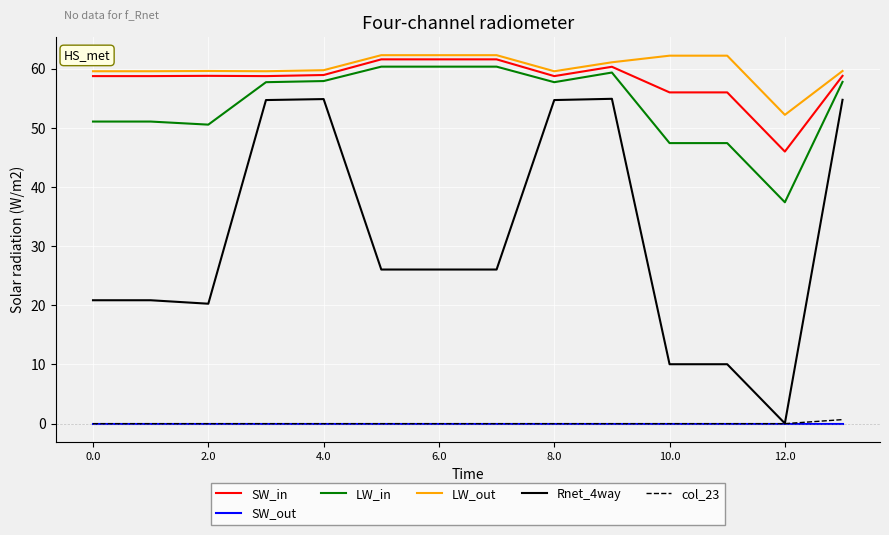

Which series has the largest range (max minus min)?

Rnet_4way